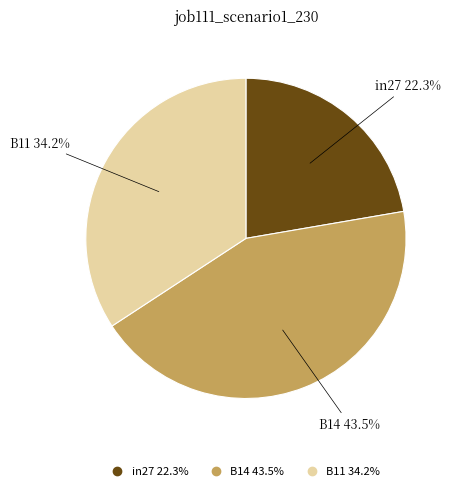

Which category has the smallest portion of the pie?

in27